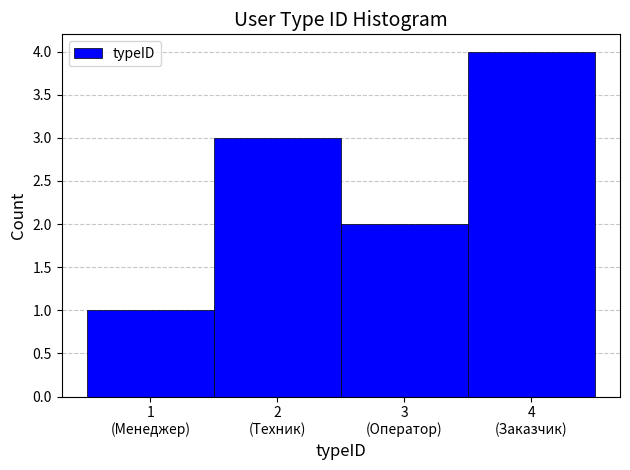

Reading right to left, list all the values displayed in this chart.

4	2	3	1